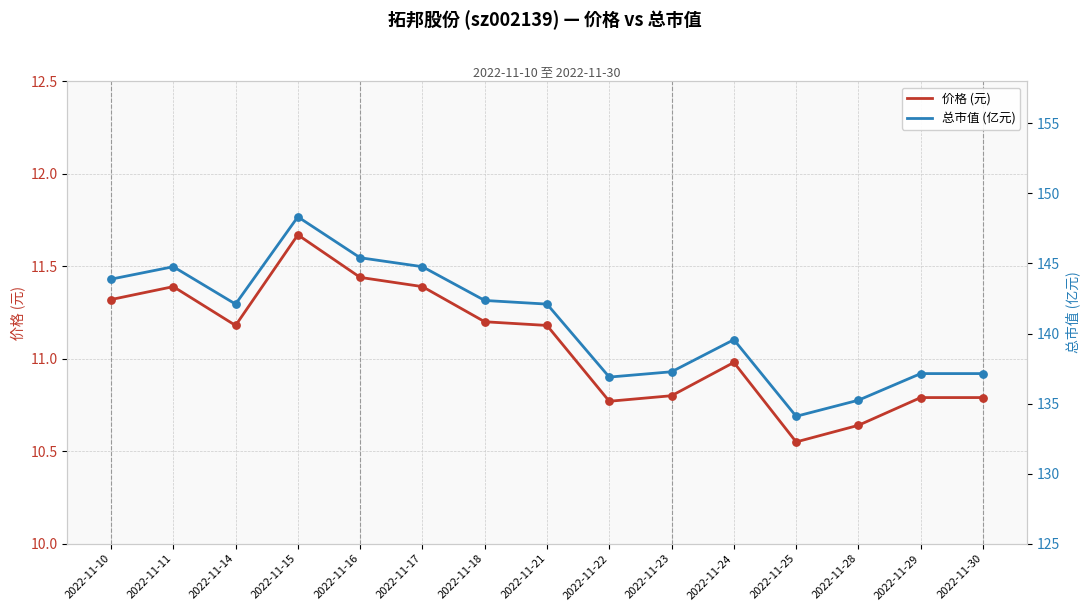

Is the value of 价格 (元) at 2022-11-23 greater than the value of 总市值 (亿元) at 2022-11-14?

No